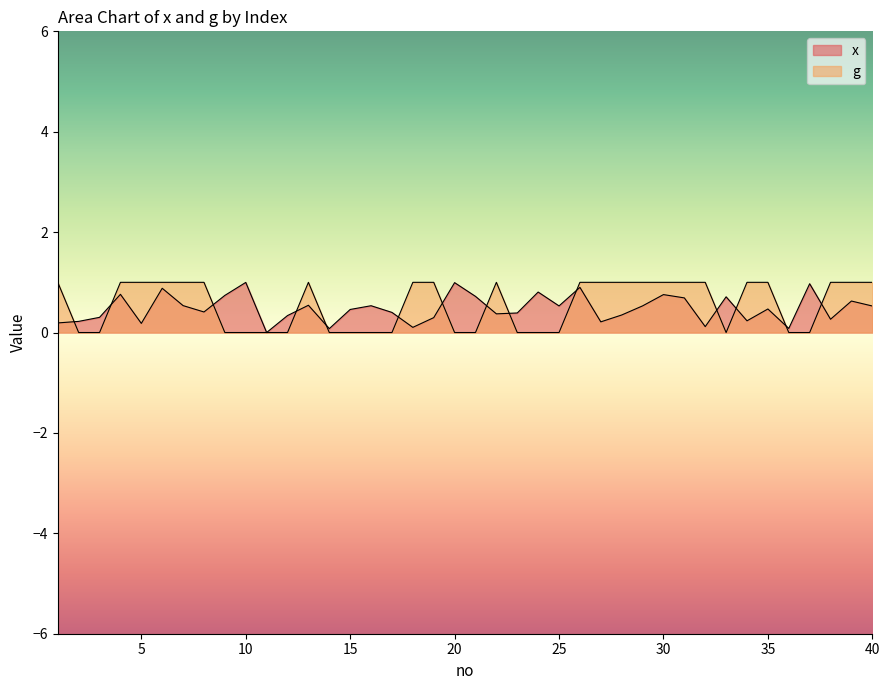

List the labels in order of g value, largest first.

1, 4, 5, 6, 7, 8, 13, 18, 19, 22, 26, 27, 28, 29, 30, 31, 32, 34, 35, 38, 39, 40, 2, 3, 9, 10, 11, 12, 14, 15, 16, 17, 20, 21, 23, 24, 25, 33, 36, 37